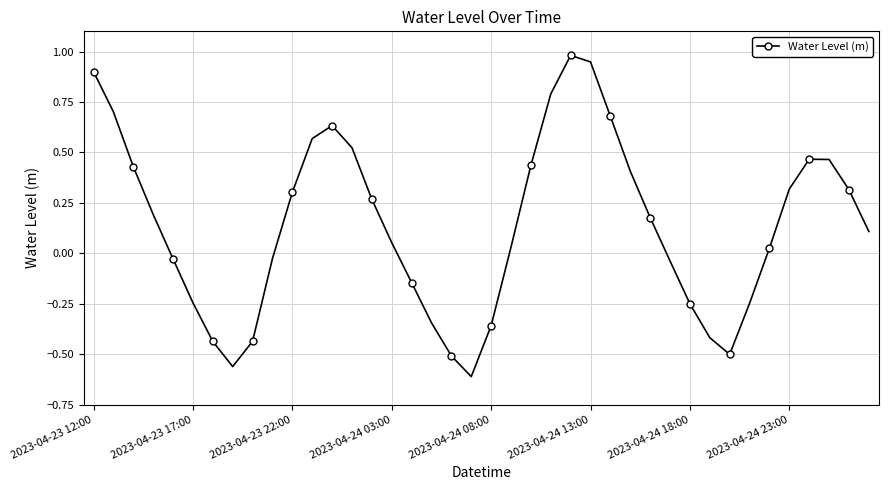

What is the sum of all values?

5.6